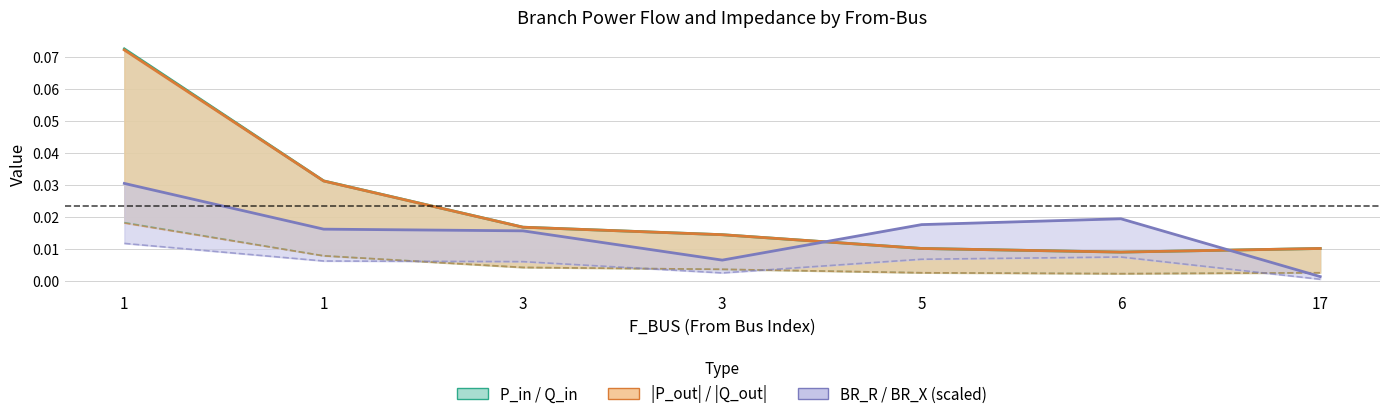

Reading left to right, extract all data points from this chart.

P_in: 0.1	0.0	0.0	0.0	0.0	0.0	0.0
Q_in: 0.0	0.0	0.0	0.0	0.0	0.0	0.0
|P_out|: 0.1	0.0	0.0	0.0	0.0	0.0	0.0
|Q_out|: 0.0	0.0	0.0	0.0	0.0	0.0	0.0
BR_R (scaled): 0.0	0.0	0.0	0.0	0.0	0.0	0.0
BR_X (scaled): 0.0	0.0	0.0	0.0	0.0	0.0	0.0